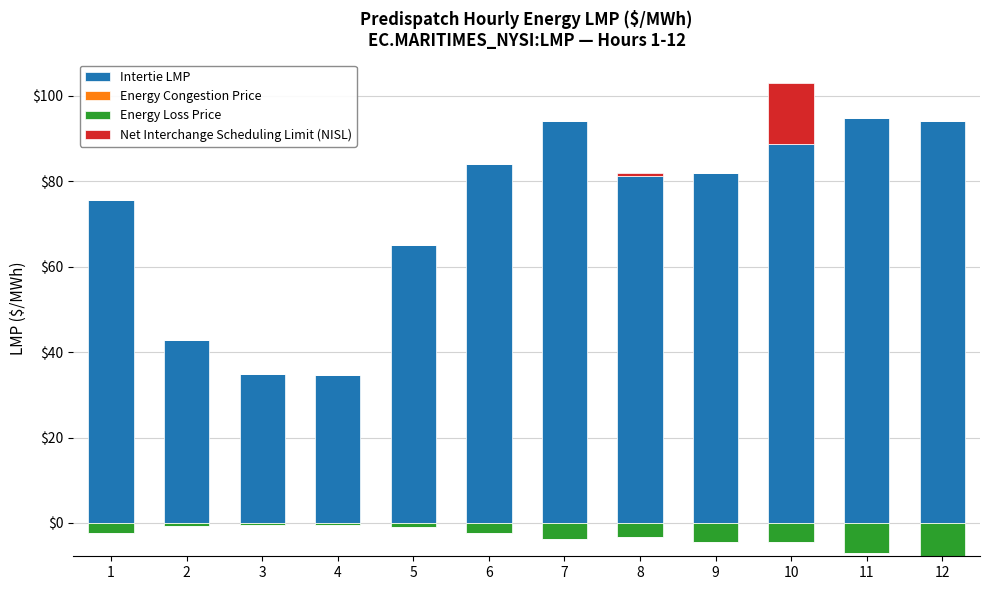

True or false: Intertie LMP has a value of 41.8 at 6.

False